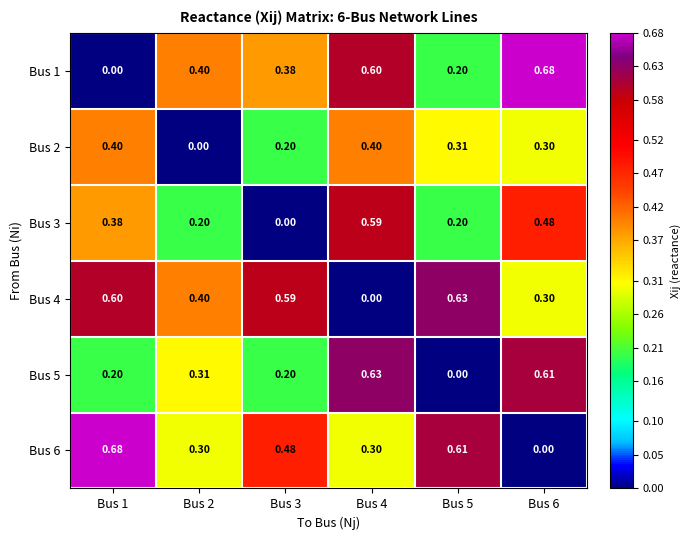

Is the value of Bus 2 at Bus 6 greater than the value of Bus 3 at Bus 6?

No